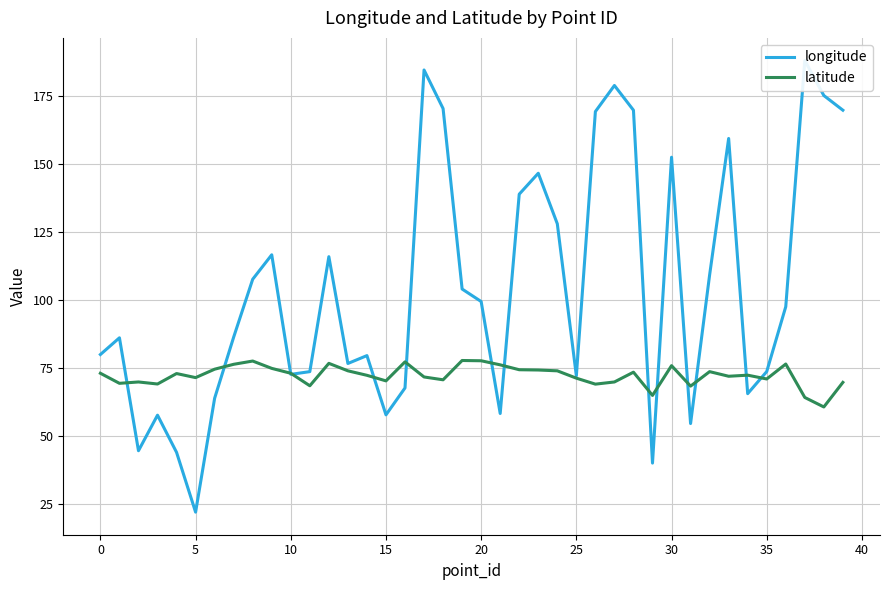

Does the chart have visible grid lines?

Yes